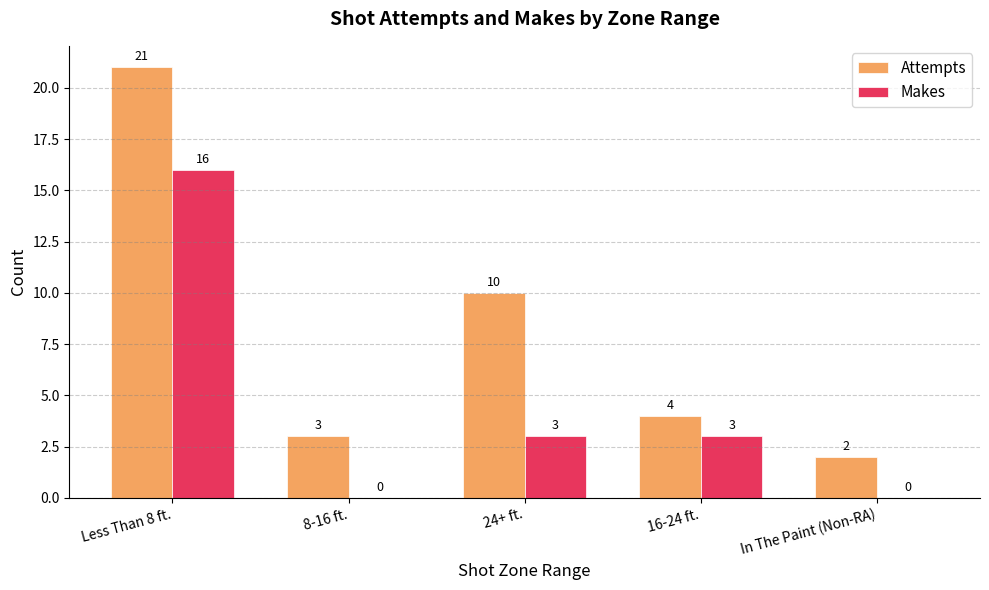

The value of Attempts at 24+ ft. is 3. True or false?

False